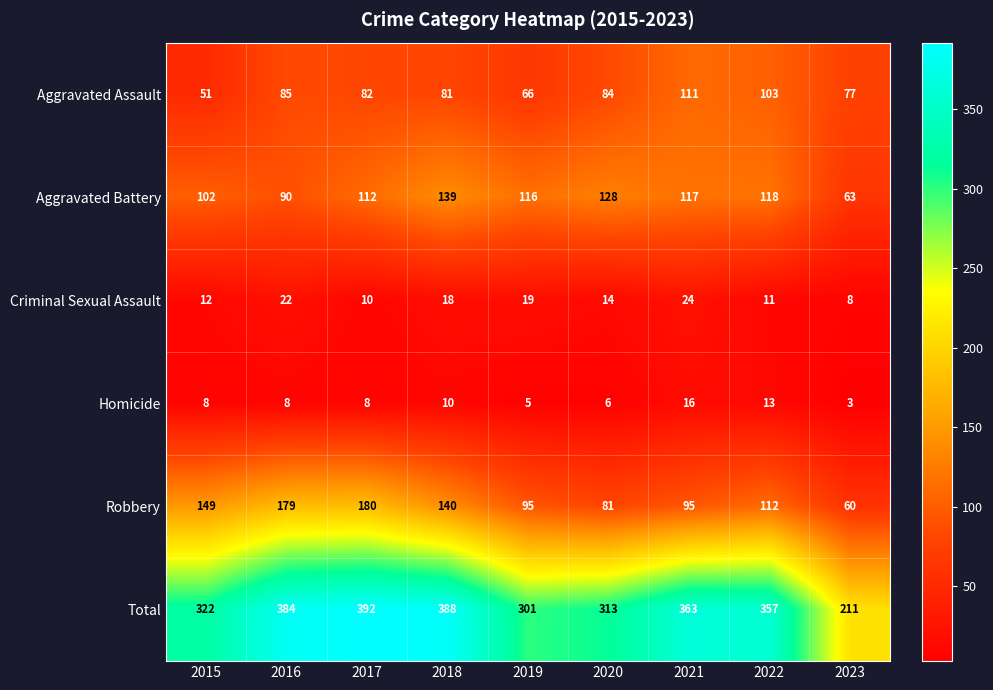

How many categories are shown in the chart?

9